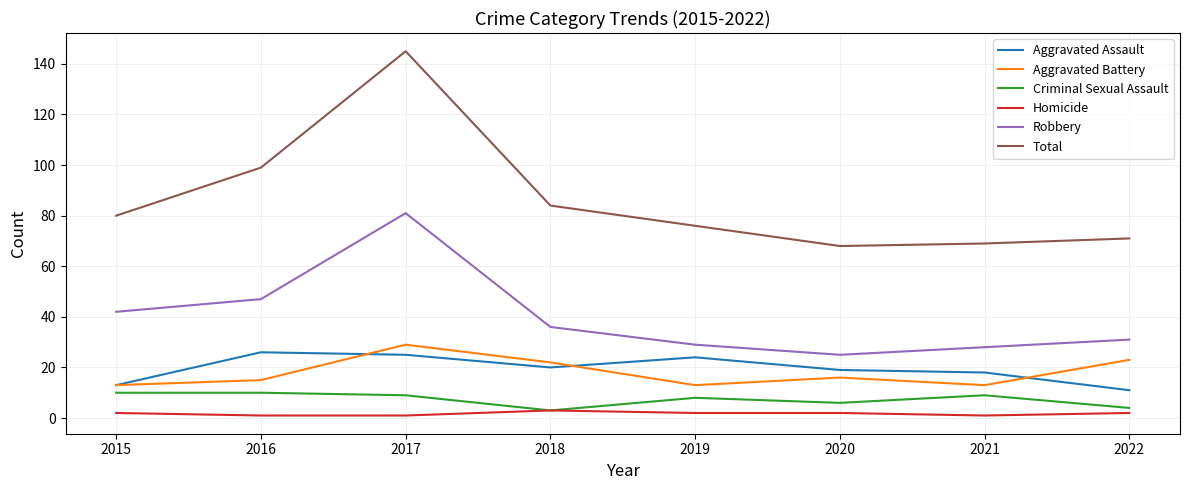

Rank the series at 2020 from highest to lowest value.

Total, Robbery, Aggravated Assault, Aggravated Battery, Criminal Sexual Assault, Homicide